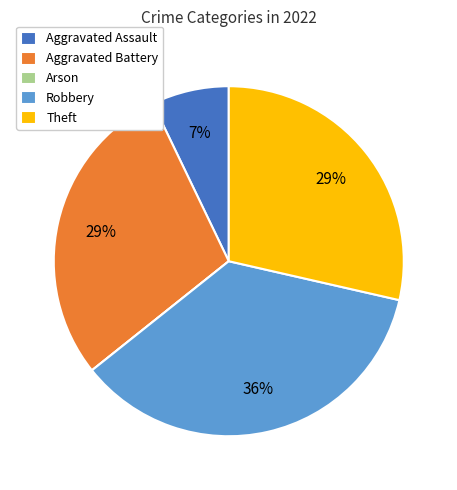

What is the ratio of the value at Aggravated Assault to the value at Robbery?

0.2